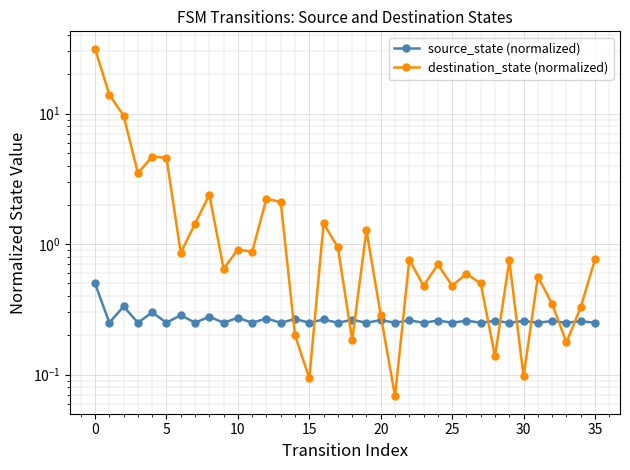

What is the highest value of the source_state (normalized) series?

0.5